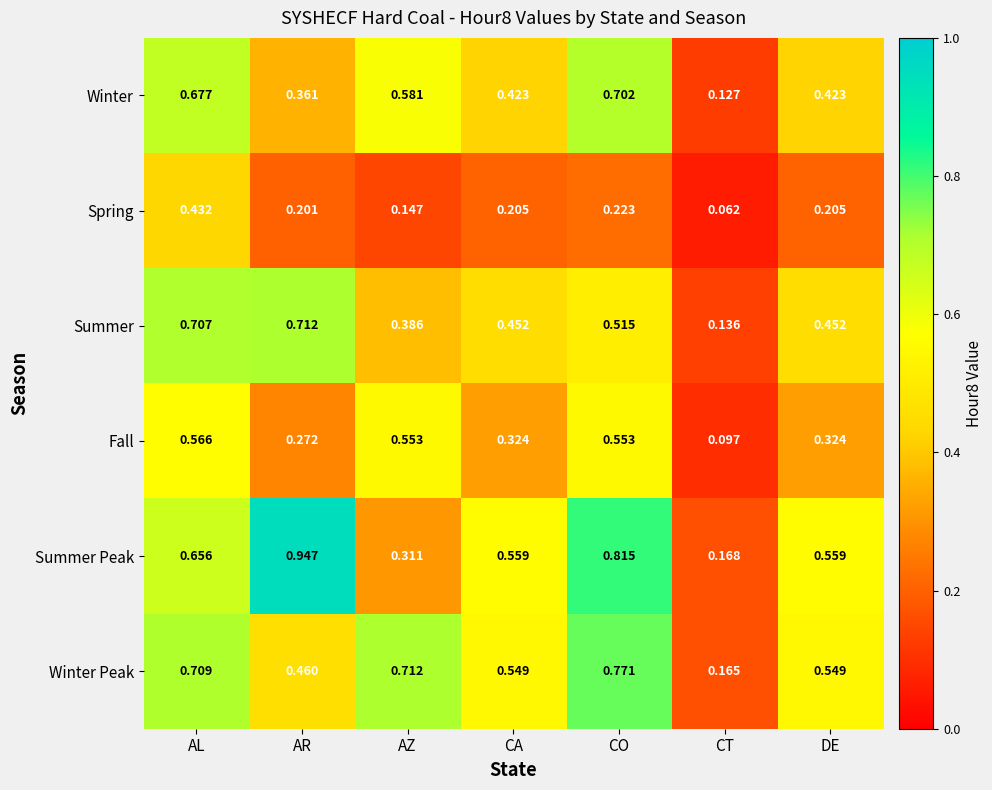

At which label is Winter Peak closest to 0?

CT